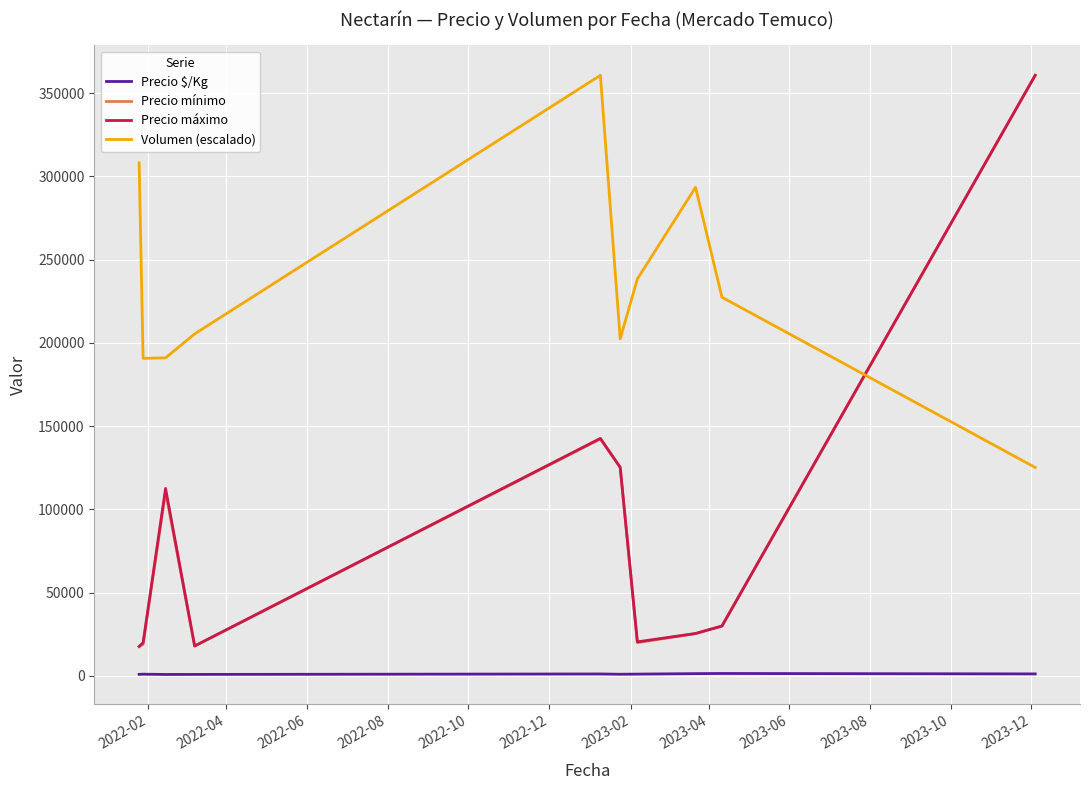

Which series has the largest range (max minus min)?

Precio mínimo